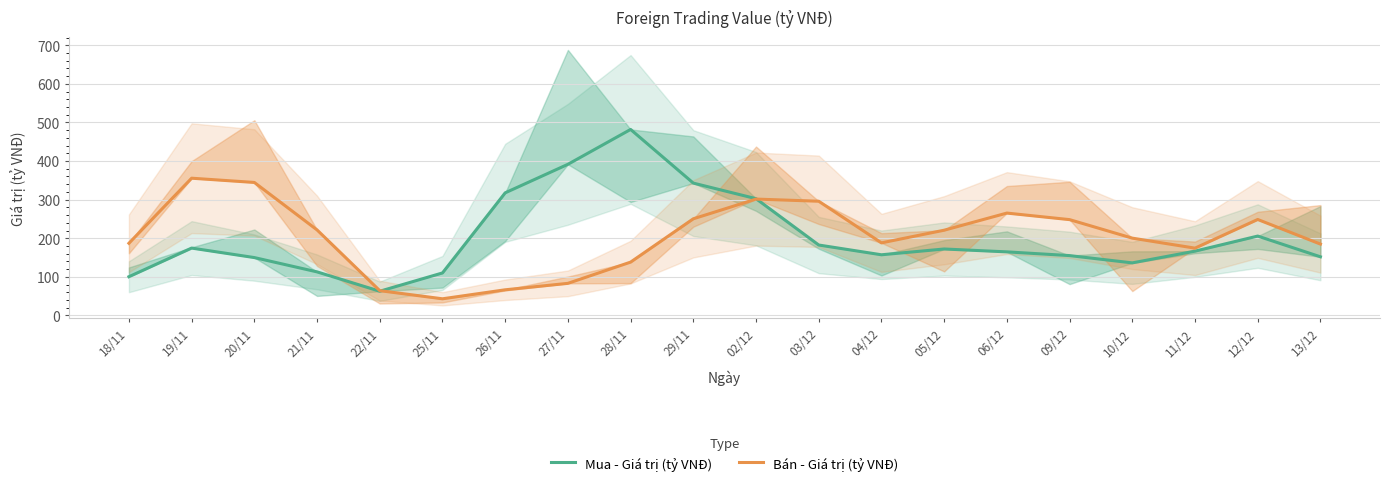

Reading right to left, list all the values displayed in this chart.

Mua - Giá trị (tỷ VNĐ): 13/12=151.8	12/12=205.6	11/12=166.5	10/12=136.1	09/12=155.0	06/12=164.6	05/12=172.1	04/12=157.1	03/12=182.4	02/12=302.5	29/11=342.8	28/11=481.8	27/11=391.5	26/11=317.6	25/11=110.0	22/11=62.6	21/11=112.8	20/11=149.9	19/11=174.5	18/11=100.3
Bán - Giá trị (tỷ VNĐ): 13/12=184.8	12/12=248.6	11/12=174.3	10/12=200.2	09/12=248.2	06/12=265.1	05/12=220.8	04/12=188.0	03/12=295.8	02/12=301.4	29/11=250.4	28/11=138.1	27/11=83.1	26/11=66.4	25/11=43.1	22/11=64.2	21/11=221.5	20/11=344.5	19/11=355.5	18/11=186.9